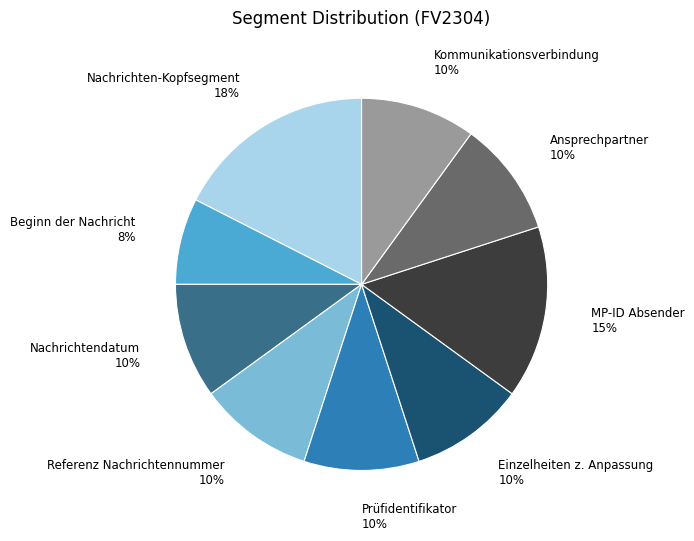

Does any single category account for the majority?

No